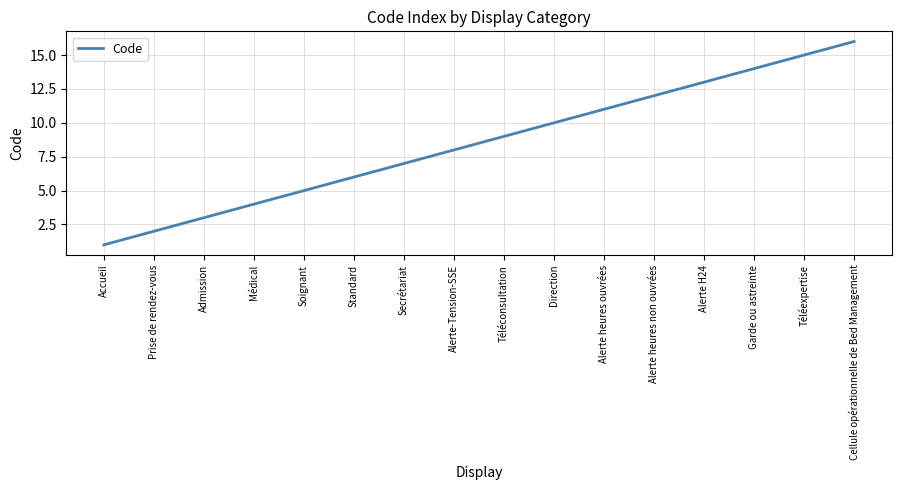

True or false: the data has more than 0 interior local peaks.

False